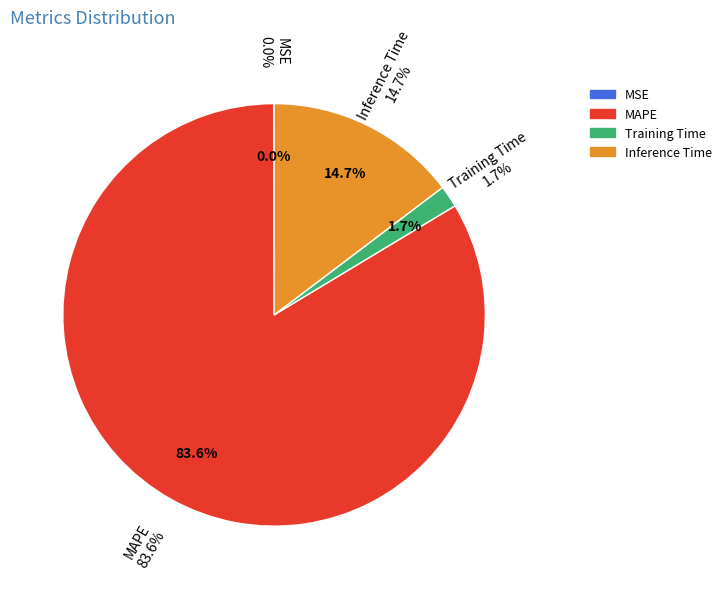

To the nearest percent, what portion does Training Time represent?

2%